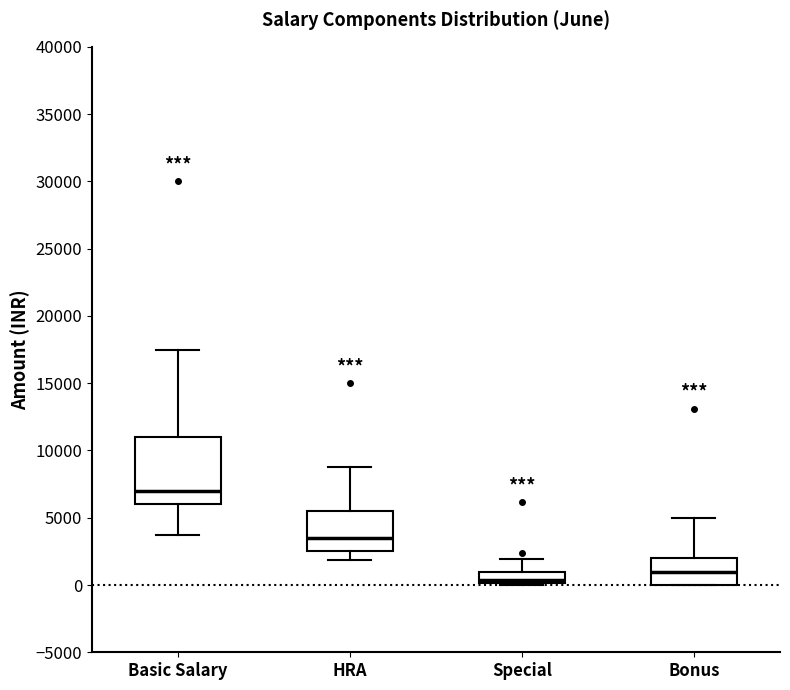

Comparing the boxes themselves (not the whiskers), which one is the tallest?

Basic Salary